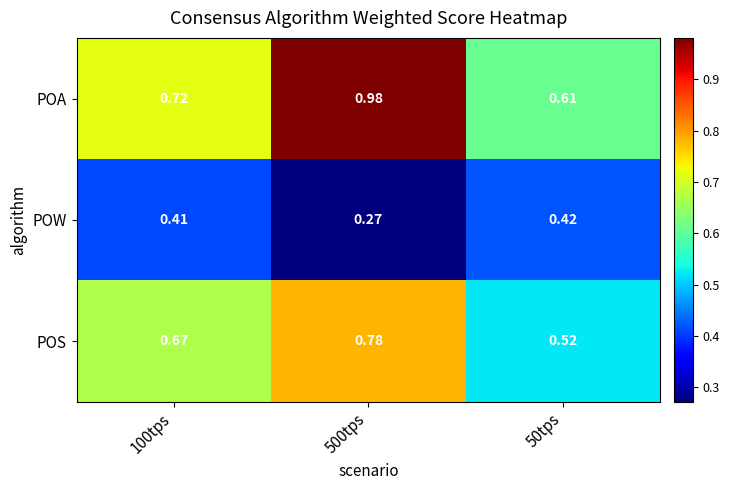

Between 100tps and 500tps, which series saw the biggest shift?

POA